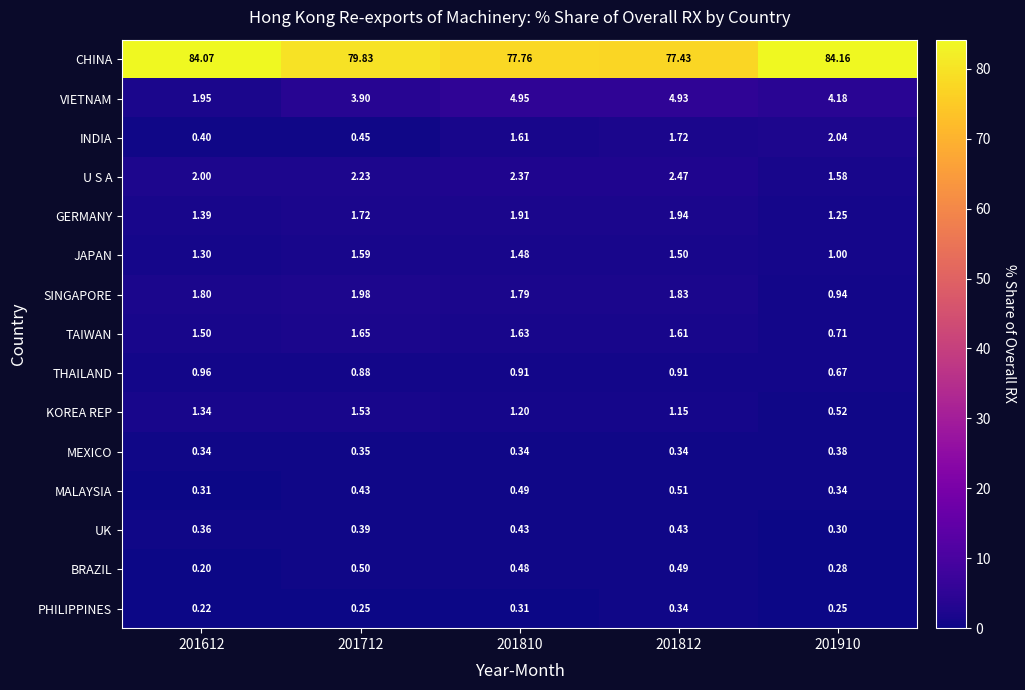

What is the maximum value shown in the chart?

84.2